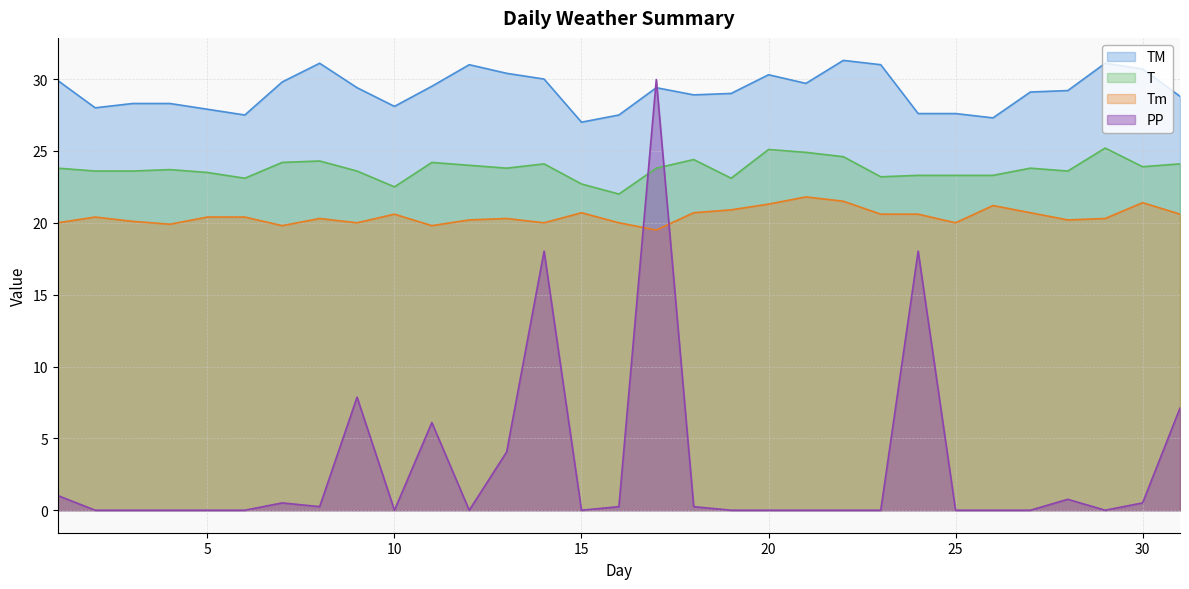

What is the sum of all Tm values?

634.2